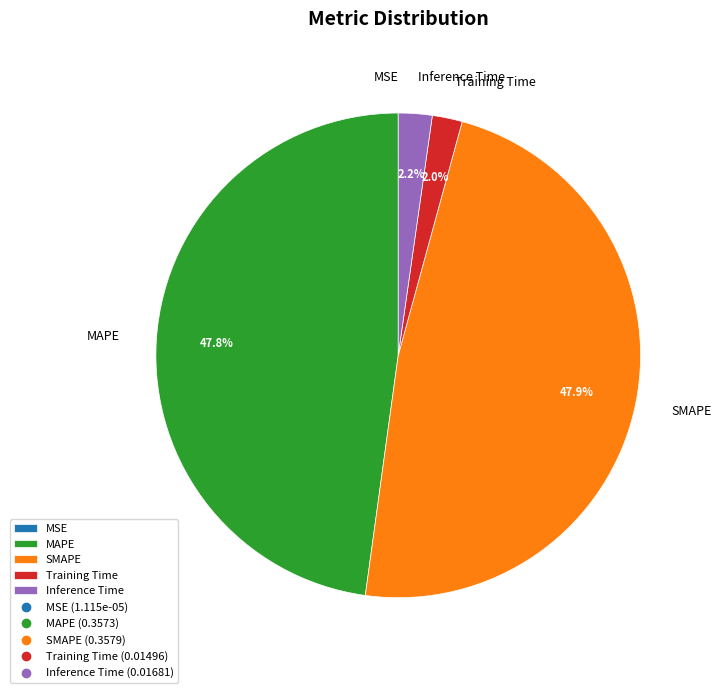

What percentage is the Training Time slice, to the nearest percent?

2%